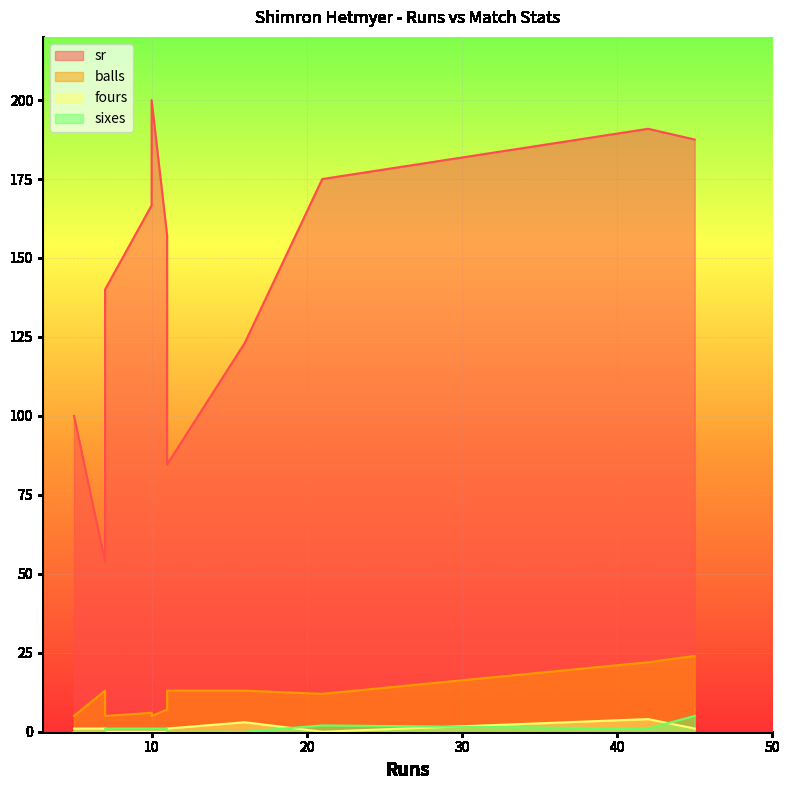

Reading right to left, extract all data points from this chart.

sr: 10=187.5	9=200.0	8=166.7	7=140.0	6=123.1	5=84.6	4=175.0	3=53.8	2=190.9	1=157.1	0=100.0
balls: 10=24.0	9=5.0	8=6.0	7=5.0	6=13.0	5=13.0	4=12.0	3=13.0	2=22.0	1=7.0	0=5.0
fours: 10=1.0	9=0.0	8=0.0	7=0.0	6=3.0	5=1.0	4=0.0	3=1.0	2=4.0	1=0.0	0=1.0
sixes: 10=5.0	9=1.0	8=1.0	7=1.0	6=0.0	5=0.0	4=2.0	3=0.0	2=1.0	1=1.0	0=0.0